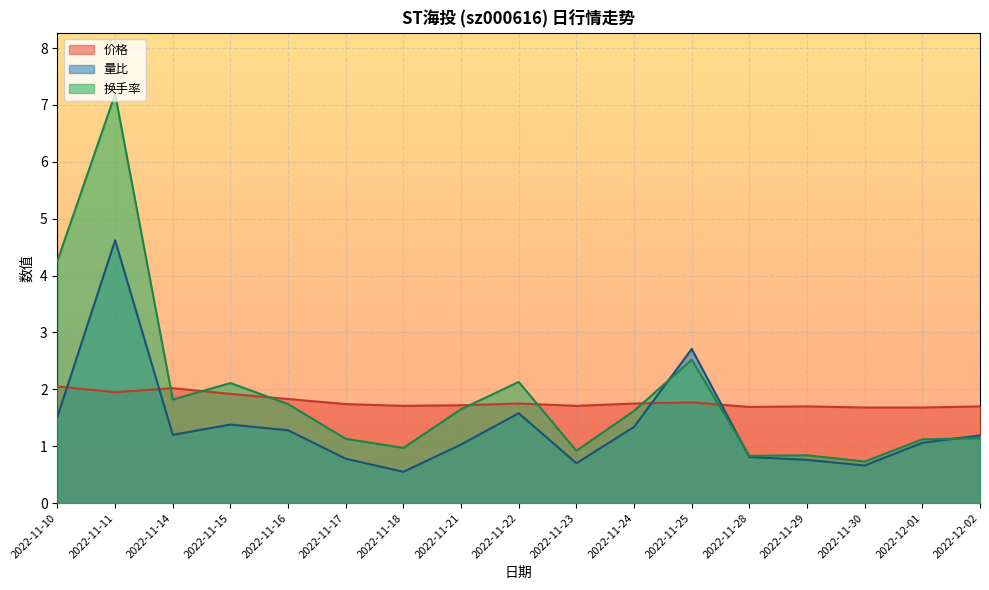

What position from the left is 2022-11-11?

2